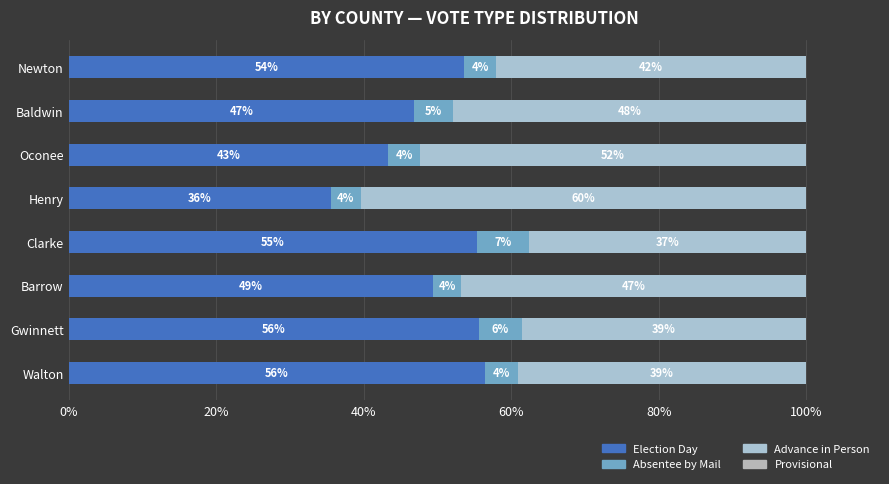

Count the number of categories in the chart.

8